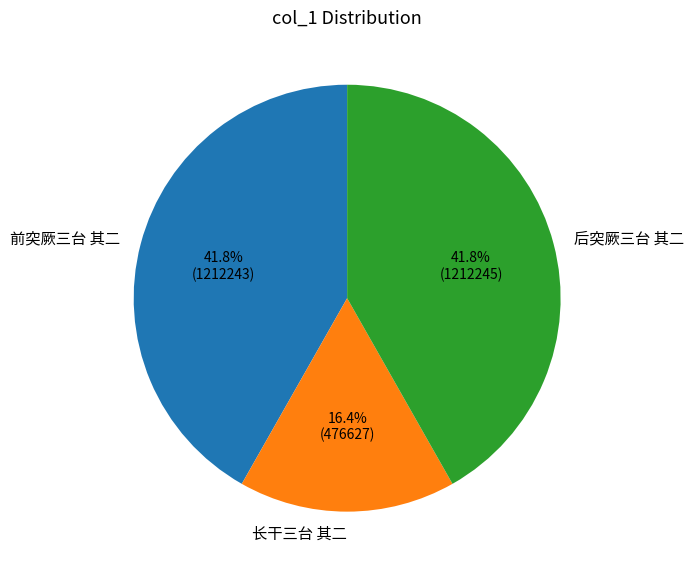

How many slices are in this pie chart?

3